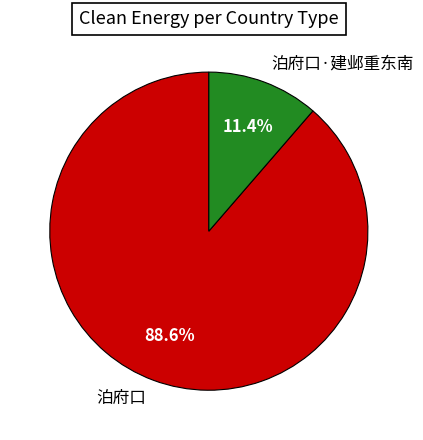

How many segments does this pie chart have?

2